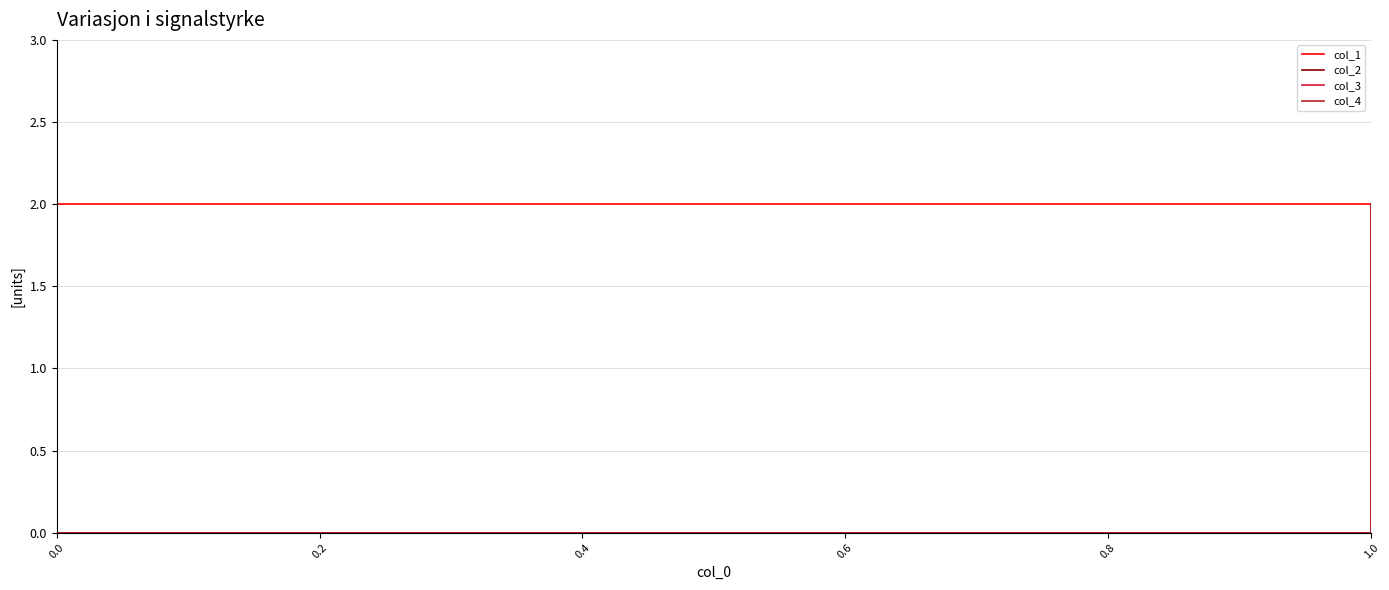

True or false: col_2 has a value of 0 at 0.2.

True